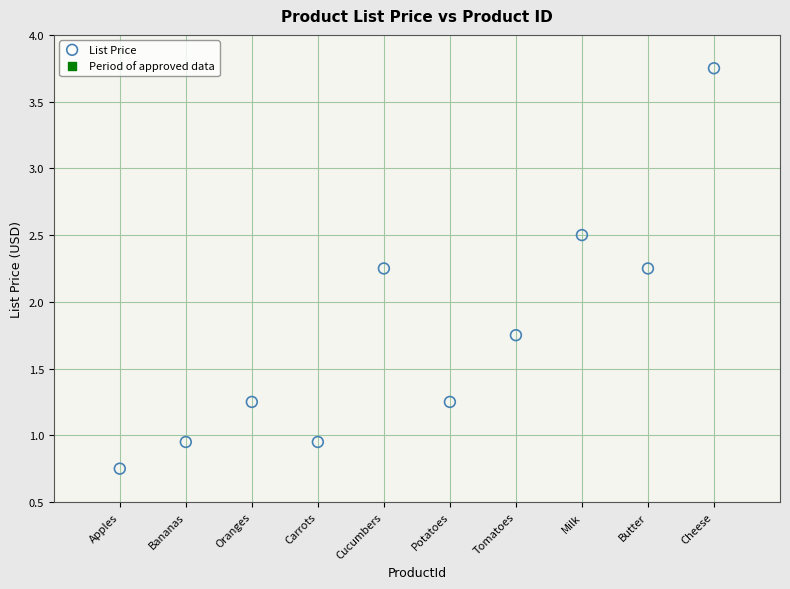

What is the average X value?

5.5